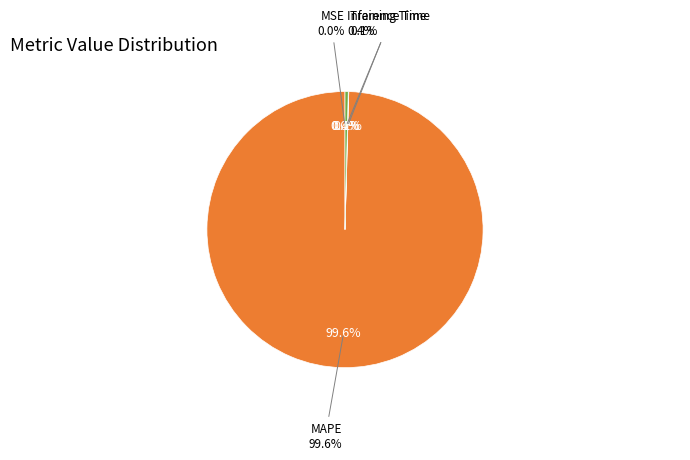

Combined, what portion of the pie is MAPE and MSE?

99.6%